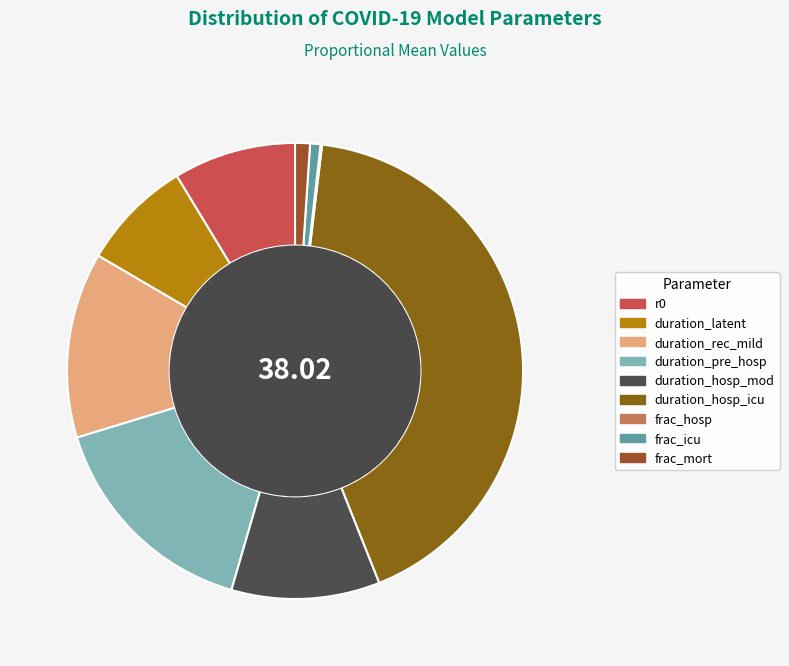

Rank the categories by value from highest to lowest.

duration_hosp_icu, duration_pre_hosp, duration_rec_mild, duration_hosp_mod, r0, duration_latent, frac_mort, frac_icu, frac_hosp